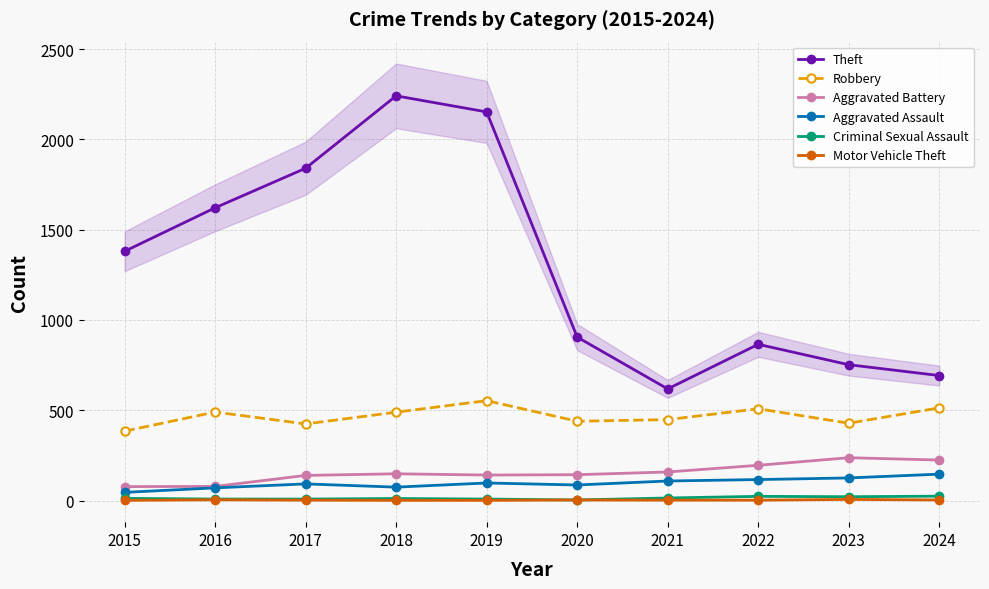

Reading left to right, transcribe all the data shown in this chart.

Theft: 1380	1621	1840	2241	2152	905	618	865	752	692
Robbery: 384	490	424	489	553	439	448	508	428	513
Aggravated Battery: 77	78	139	148	141	143	158	195	237	224
Aggravated Assault: 45	70	92	74	97	86	108	116	125	146
Criminal Sexual Assault: 12	8	8	11	8	3	14	23	21	24
Motor Vehicle Theft: 1	4	2	1	1	3	2	2	6	3